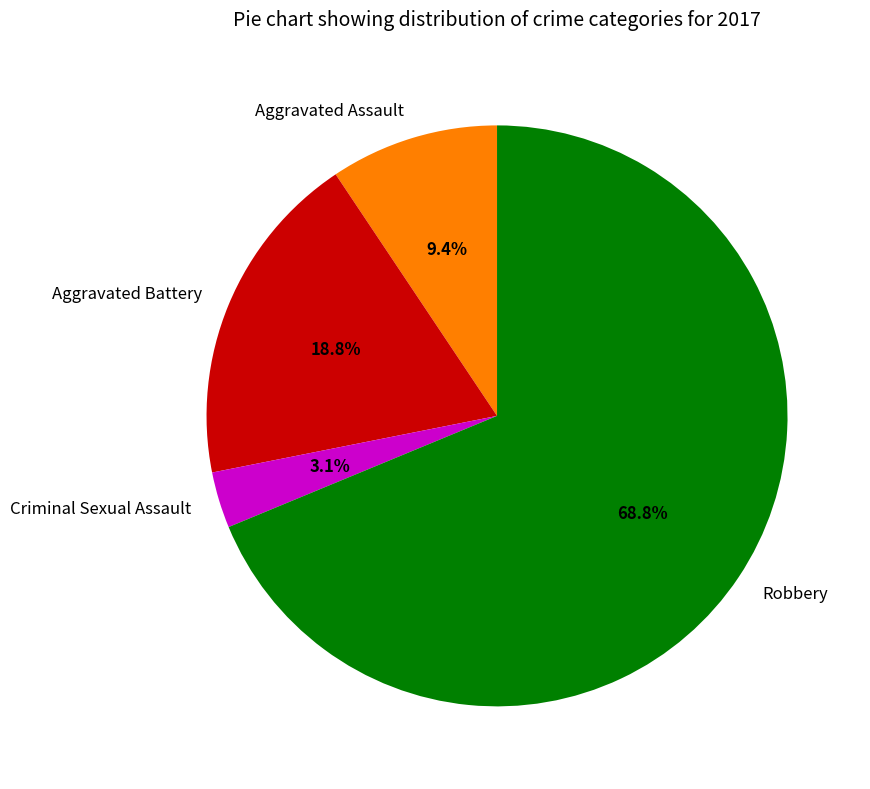

What is the ratio of the value at Criminal Sexual Assault to the value at Aggravated Battery?

0.2